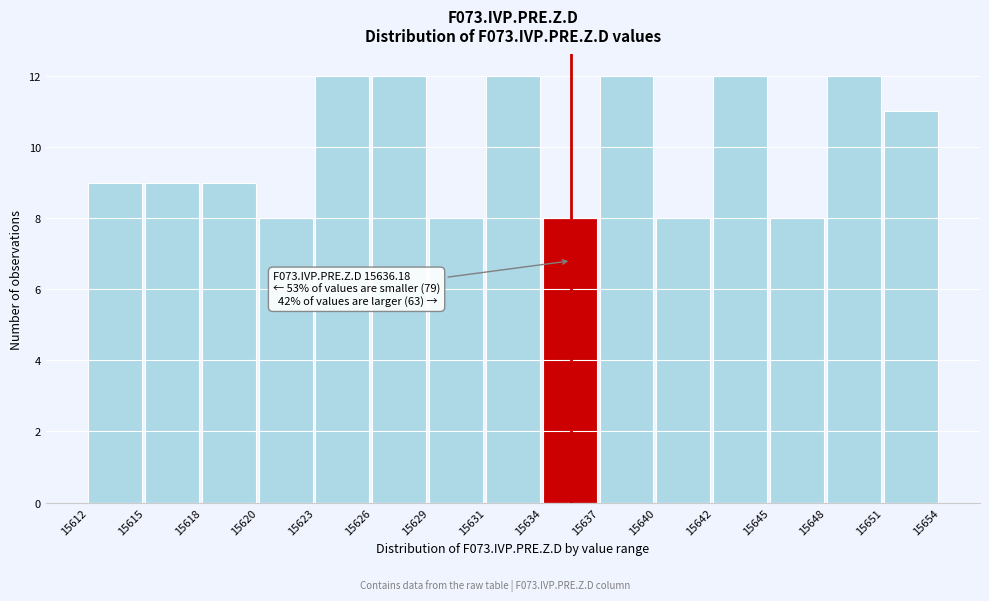

Reading left to right, extract all data points from this chart.

9	9	9	8	12	12	8	12	8	12	8	12	8	12	11